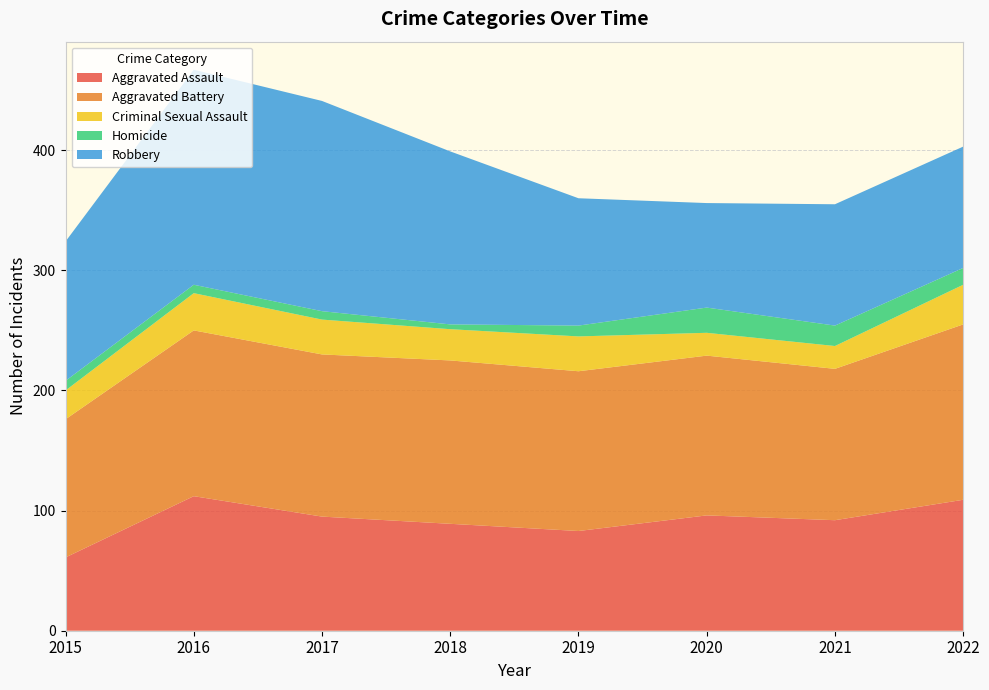

Reading right to left, what are all the values shown in this chart?

Aggravated Assault: 109	92	96	83	89	95	112	61
Aggravated Battery: 146	126	133	133	136	135	138	115
Criminal Sexual Assault: 33	19	19	29	26	29	31	24
Homicide: 14	17	21	9	4	7	7	8
Robbery: 101	101	87	106	144	175	179	116